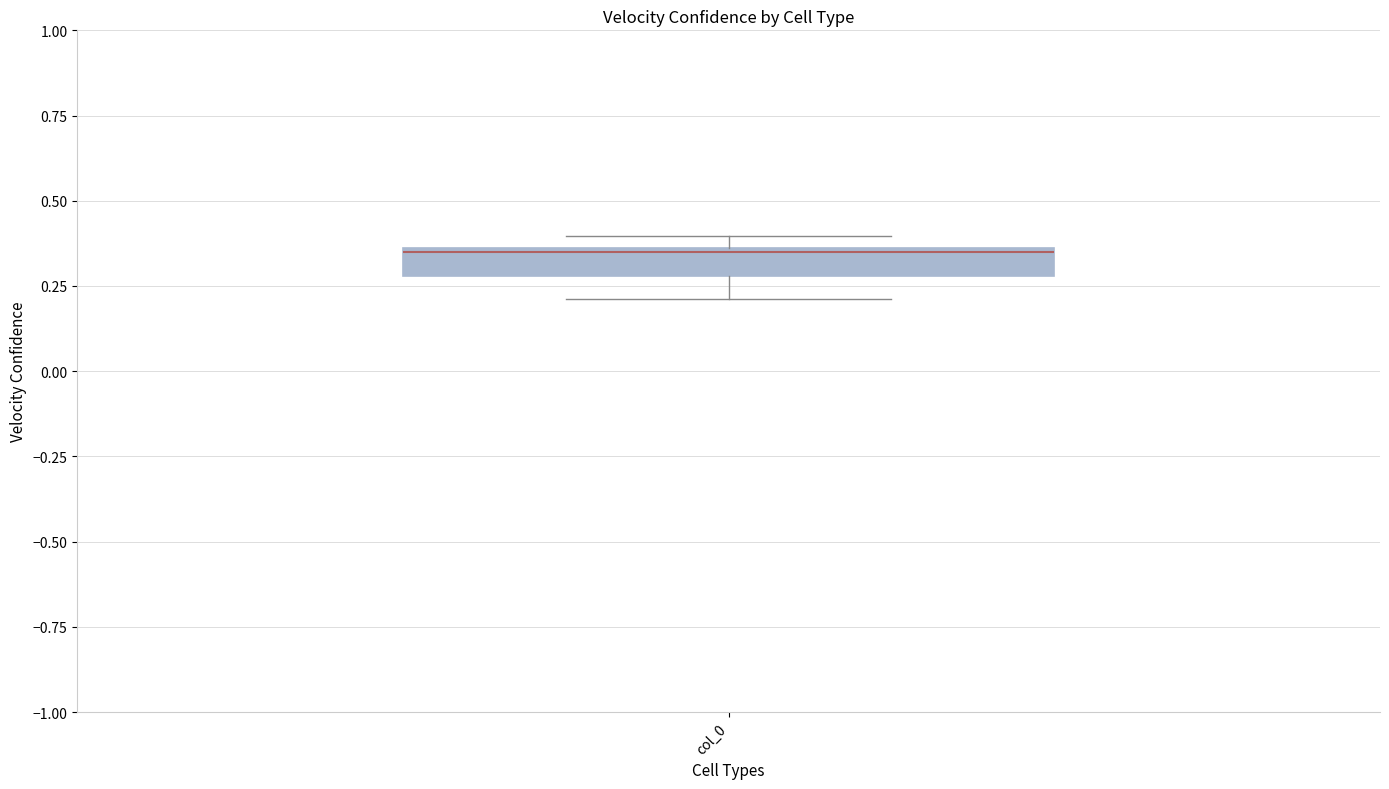

Transcribe this box plot: give where the median line is, the range the box spans, and where the two whiskers end, as read against the y-axis. The values are not printed on the chart, so give them approximately, as read against the axis.

median 0.35, box 0.30 to 0.35, whiskers 0.20 to 0.40